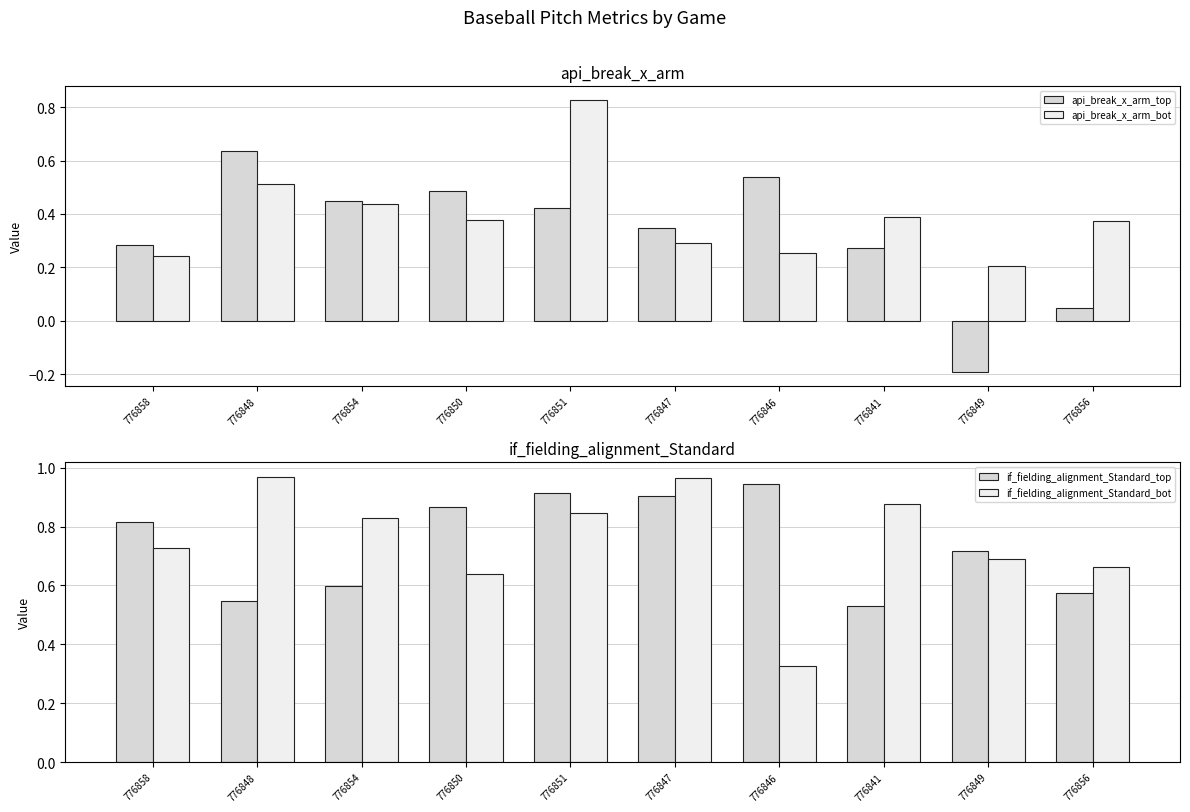

What are all the series names shown in the legend?

api_break_x_arm_top, api_break_x_arm_bot, if_fielding_alignment_Standard_top, if_fielding_alignment_Standard_bot